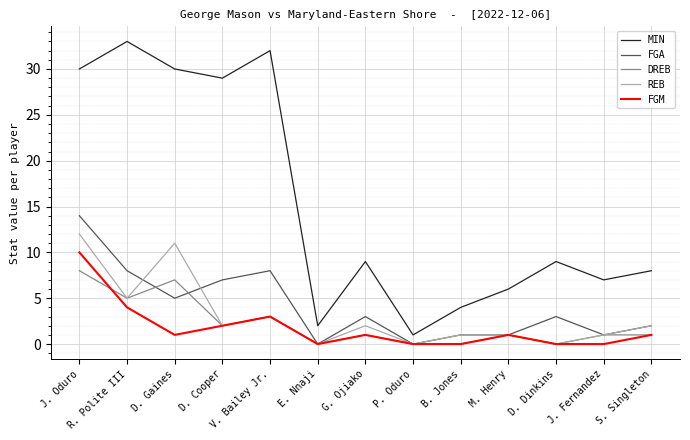

Between P. Oduro and S. Singleton, which series saw the biggest shift?

MIN